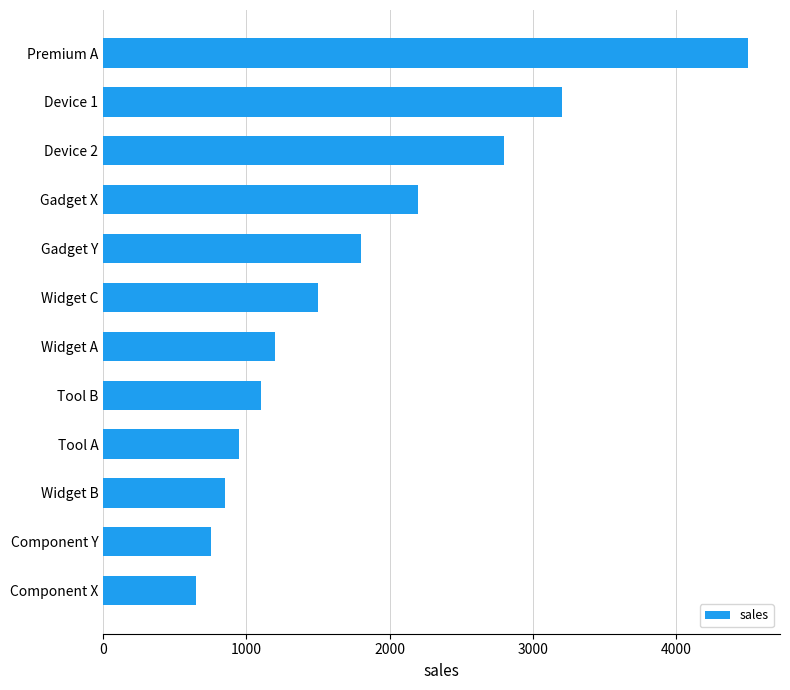

Which label corresponds to the largest value in the chart?

Premium A